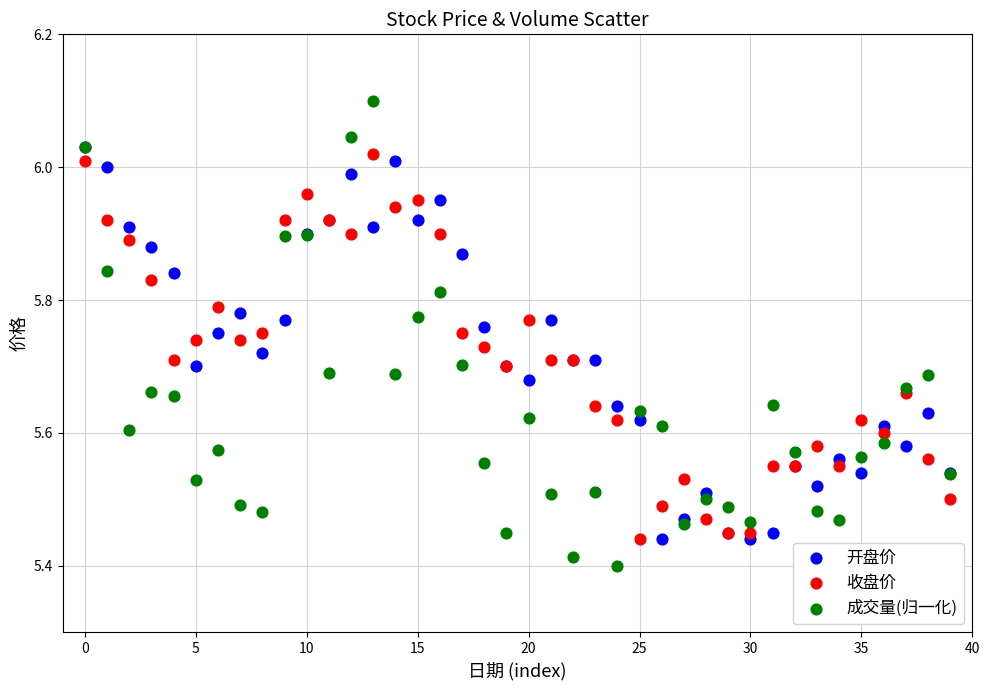

Which series contains the highest Y value?

成交量(归一化)